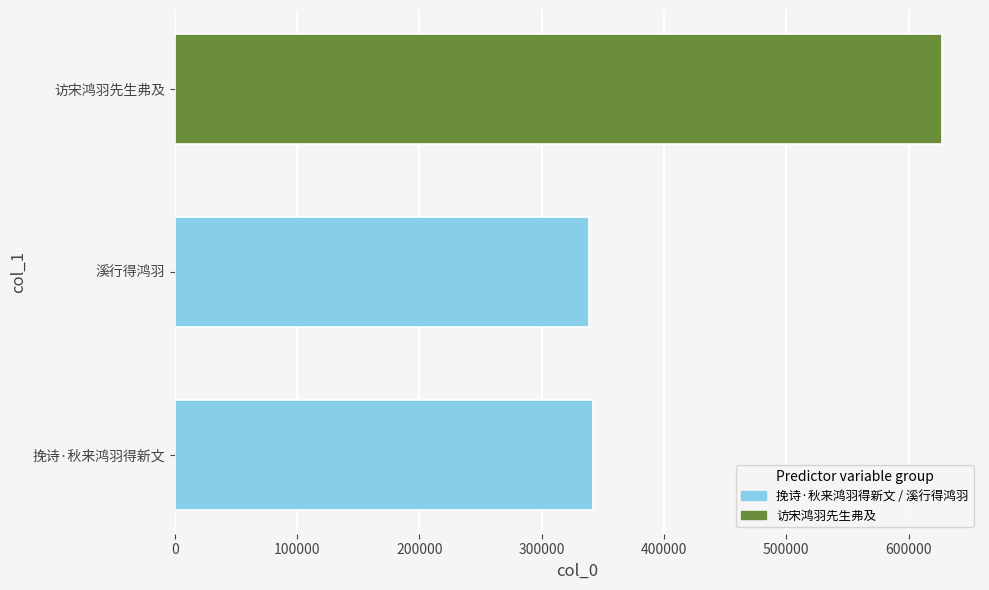

How many data points does each series have?

1